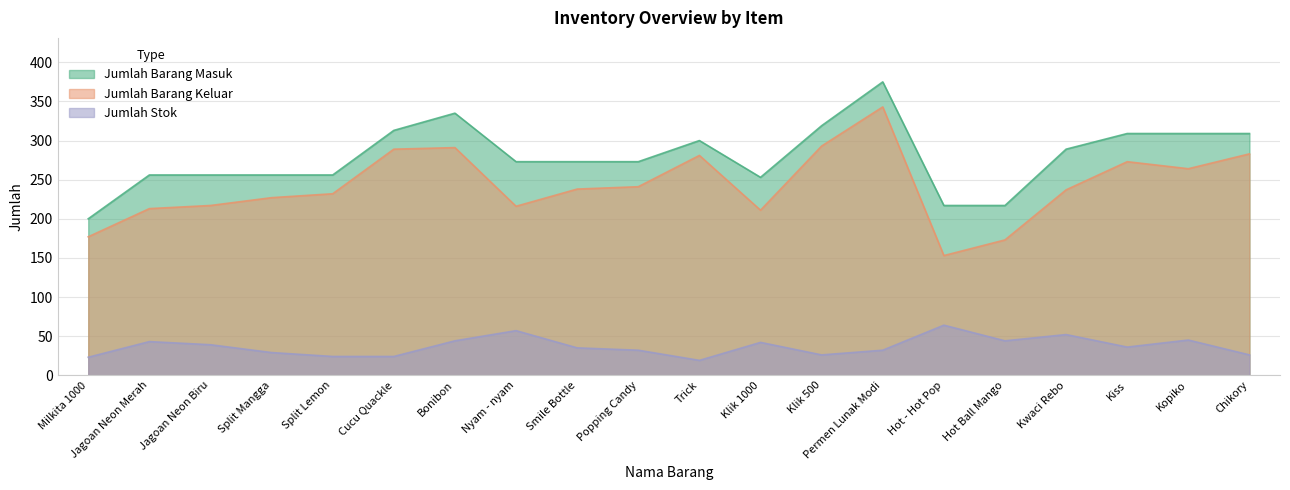

True or false: Jumlah Barang Keluar has more than 1 points higher than both neighbors.

True